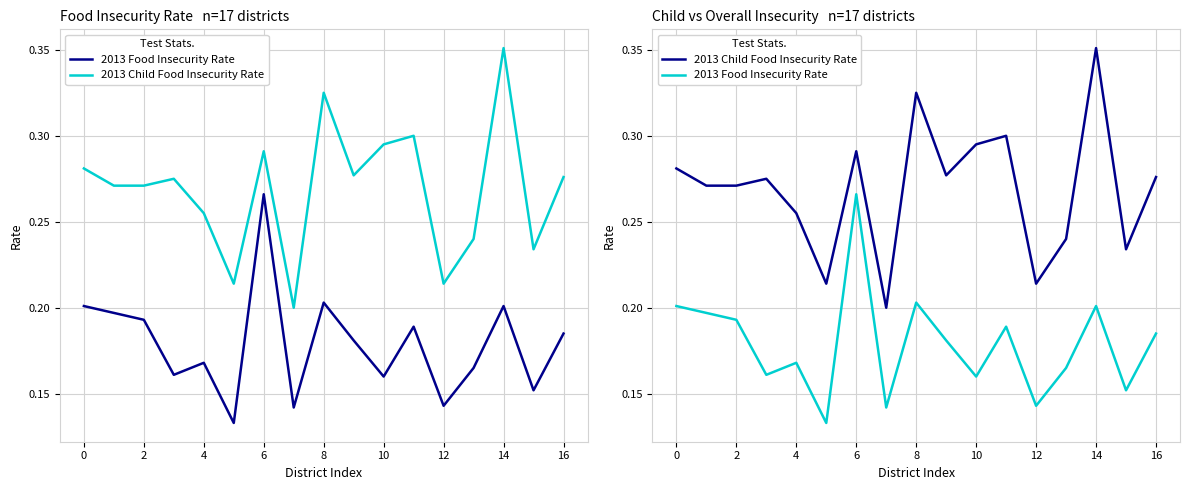

List the series in order of their overall mean, lowest first.

2013 Food Insecurity Rate, 2013 Child Food Insecurity Rate